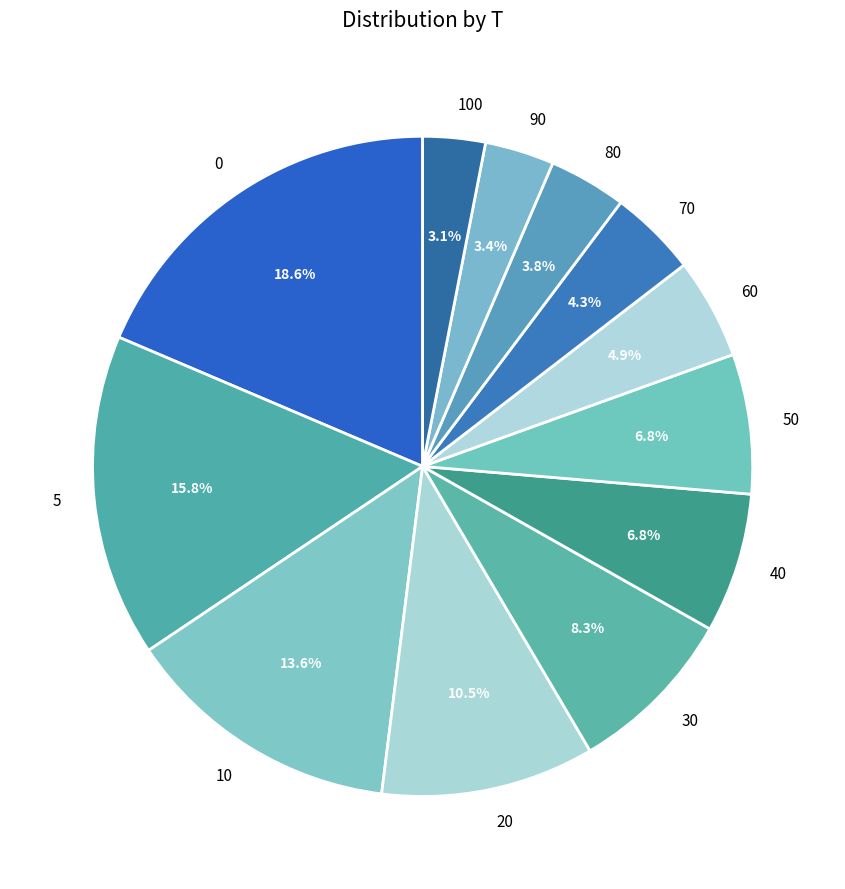

To the nearest percent, what is the combined percentage of 0 and 100?

22%